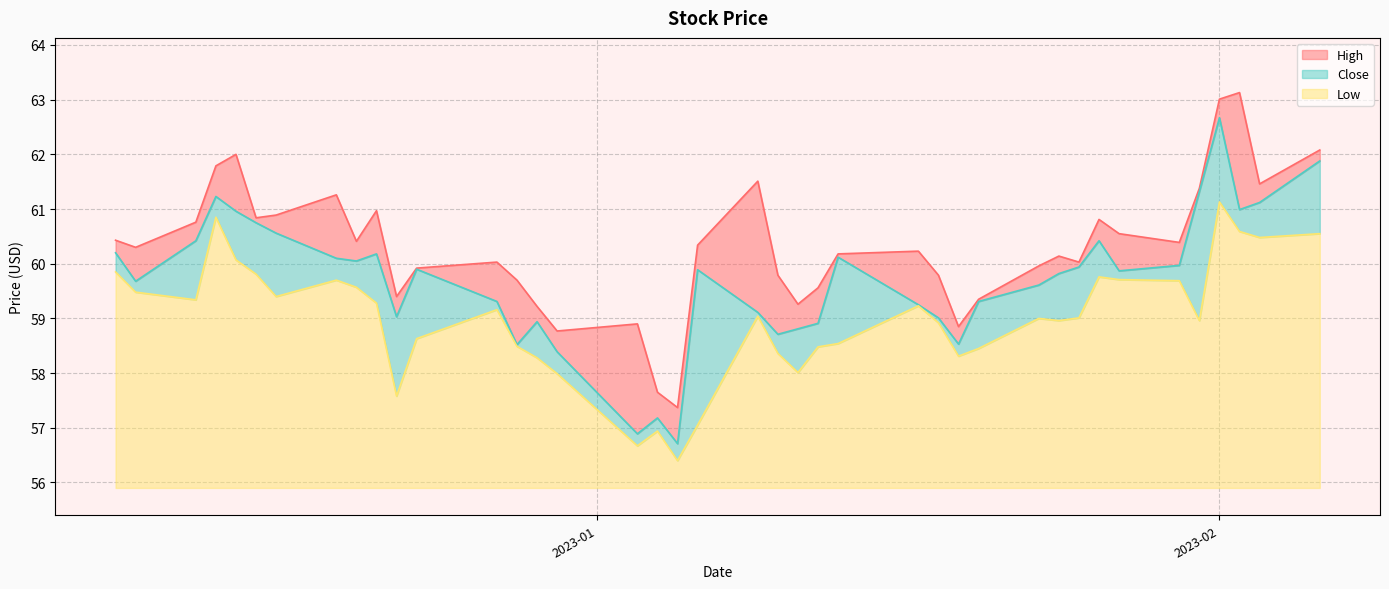

Rank the series by their maximum value, from highest to lowest.

High, Close, Low